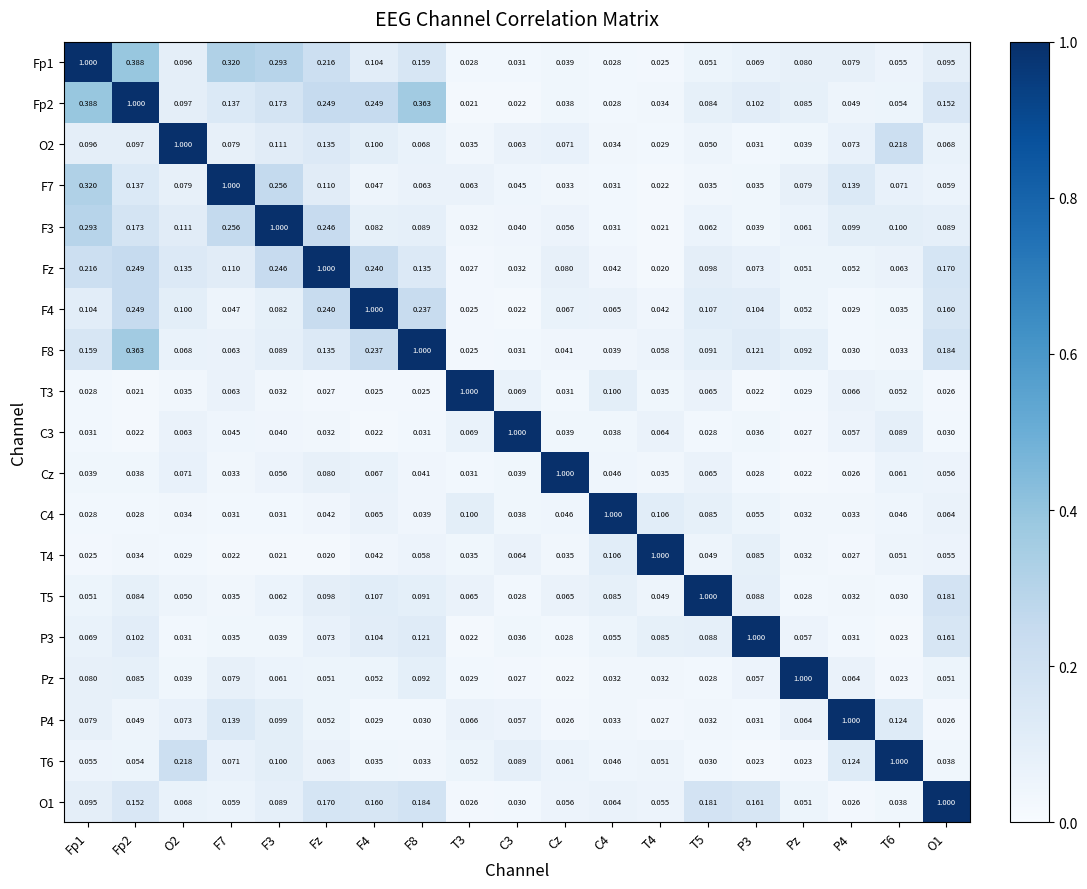

At which category is the sum across all series the highest?

Fp2